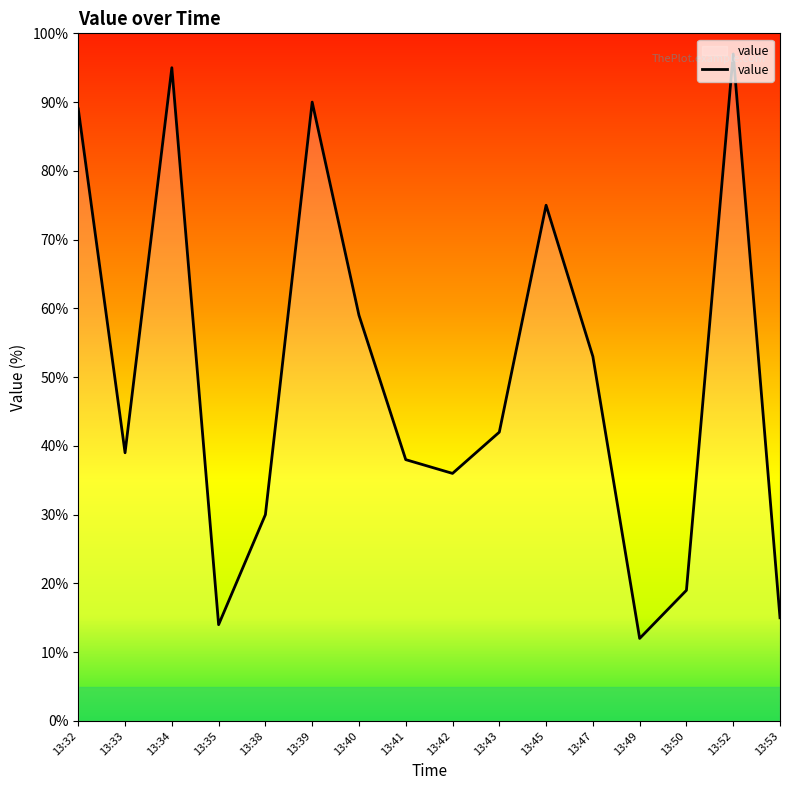

Read the value at 13:38, to the nearest 5.

30